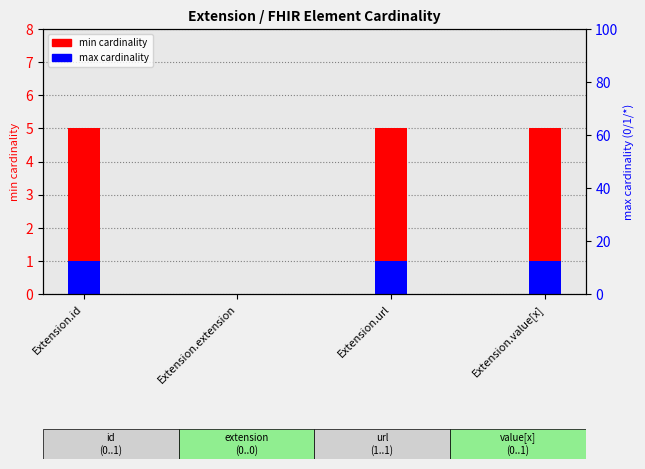

Which series changed the most between Extension.url and Extension.value[x]?

min cardinality